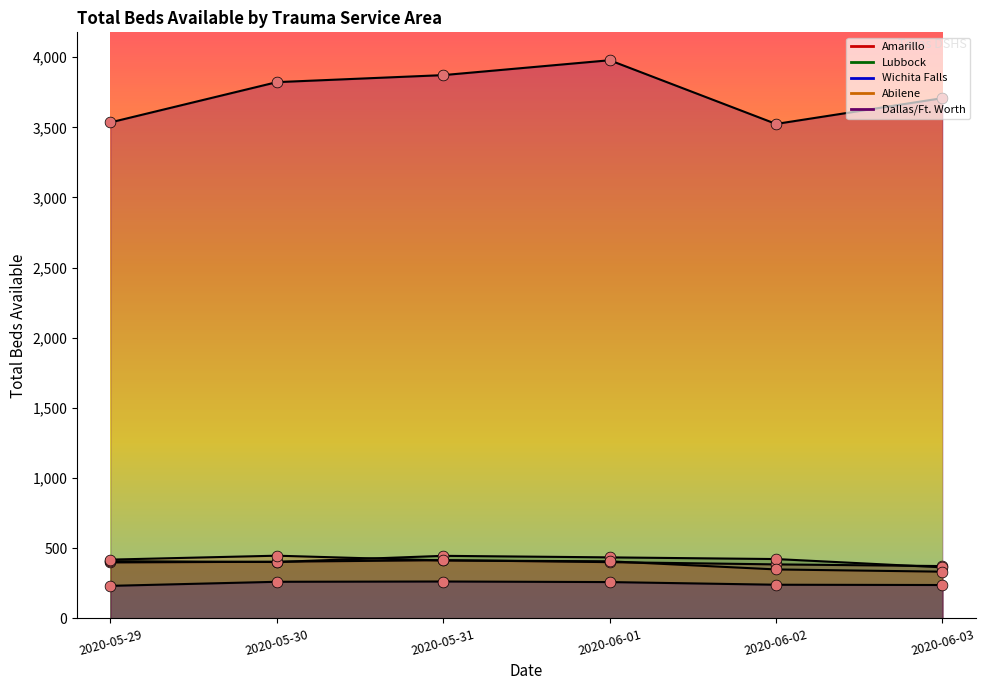

Which series has the largest Y range (max minus min)?

Dallas/Ft. Worth